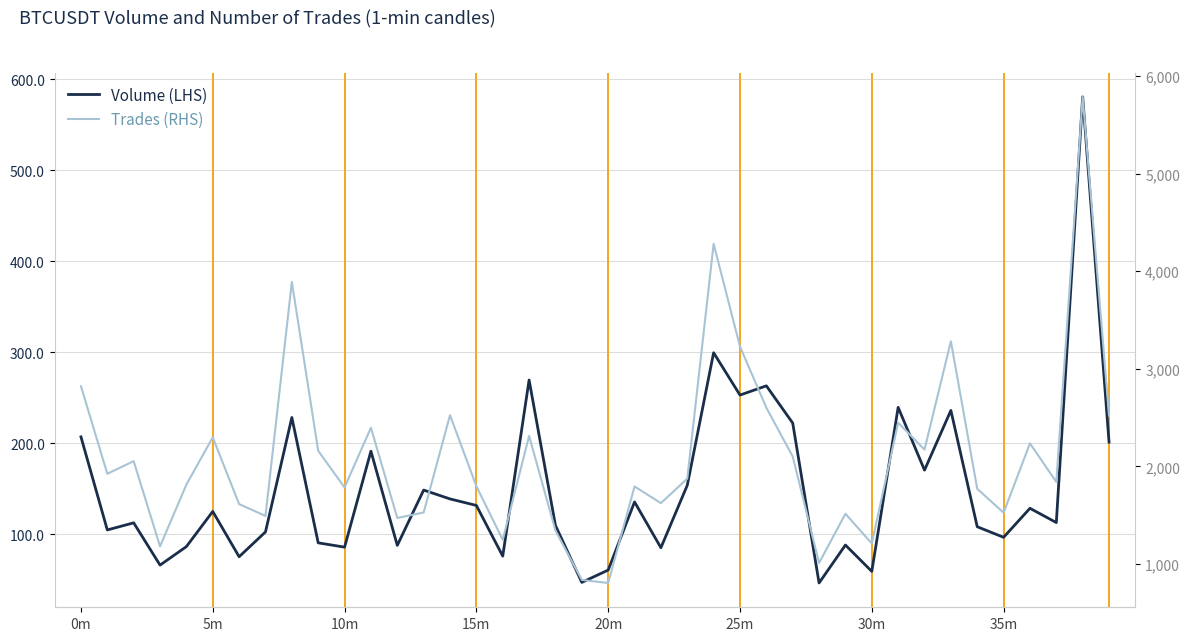

List the series in order of their overall mean, lowest first.

Volume (LHS), Trades (RHS)